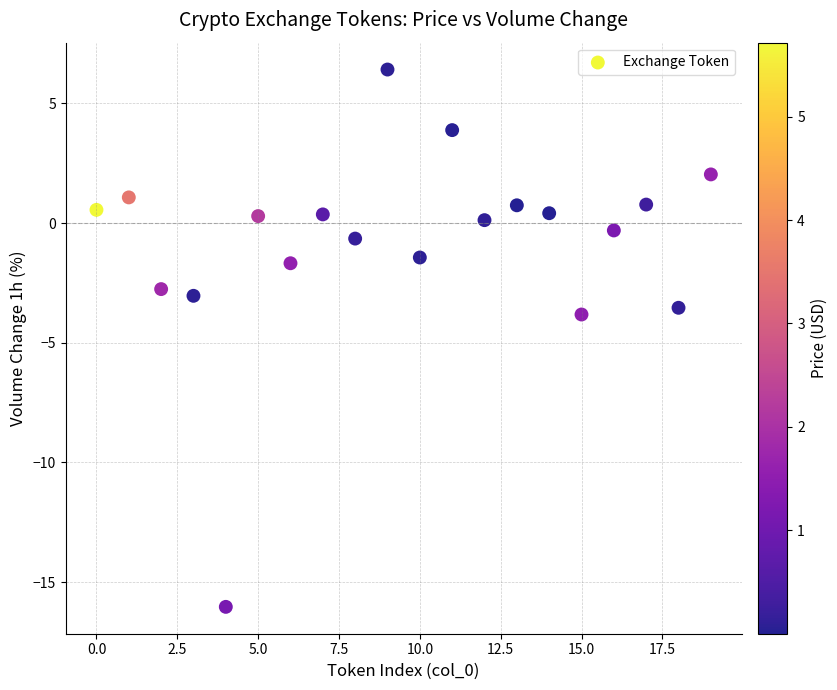

What is the range of Y values (max minus min)?

22.4